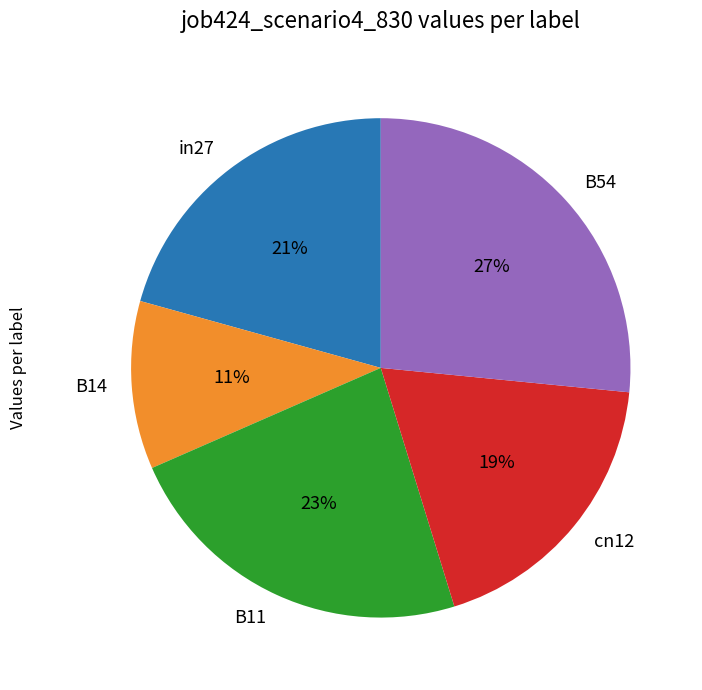

What is the largest slice in the pie chart?

B54